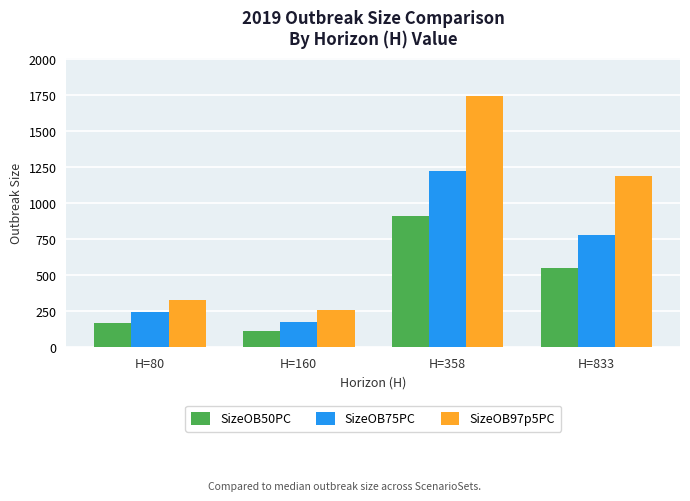

Which series has the widest spread of values?

SizeOB97p5PC